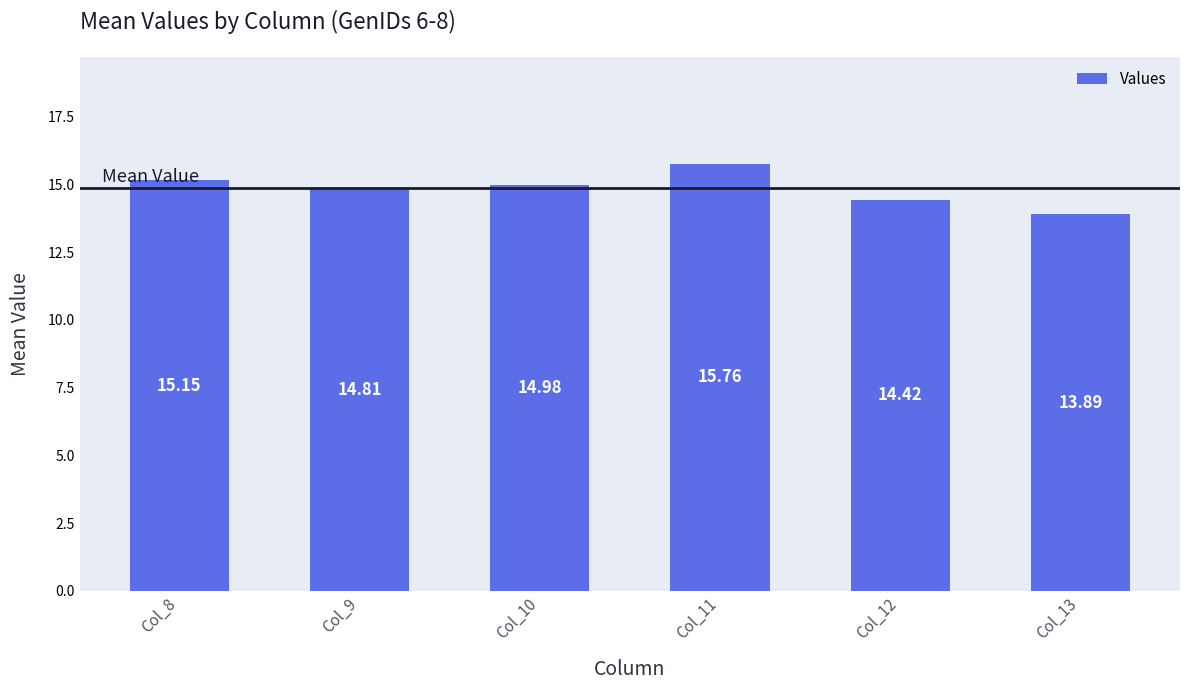

What is the change in value from Col_8 to Col_13?

-1.3